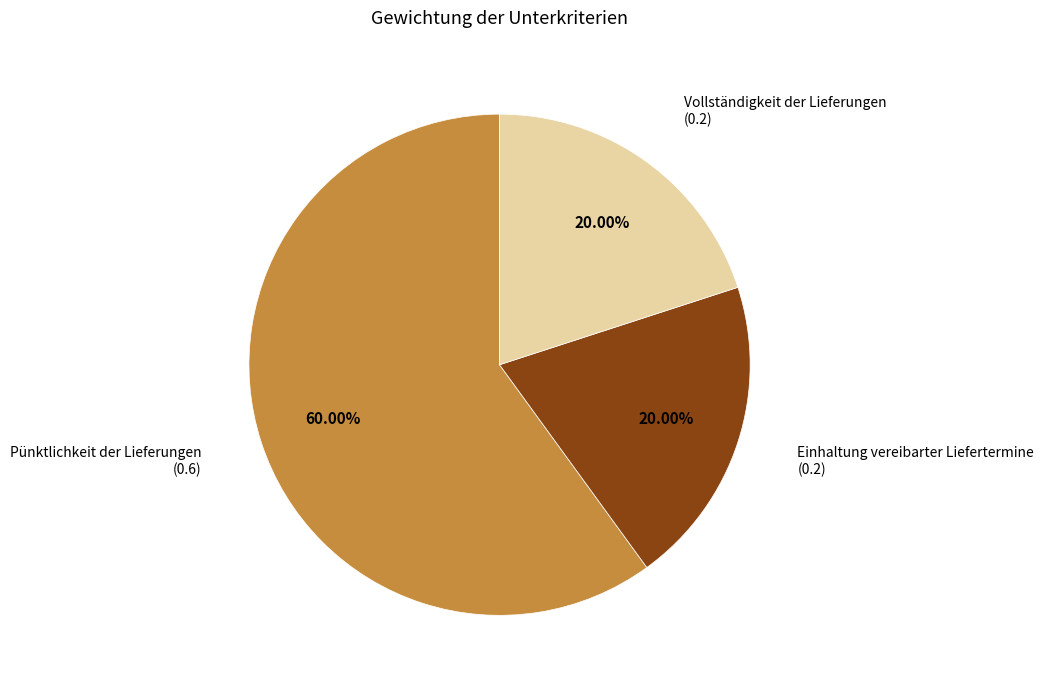

Is there a majority slice in this chart?

Yes